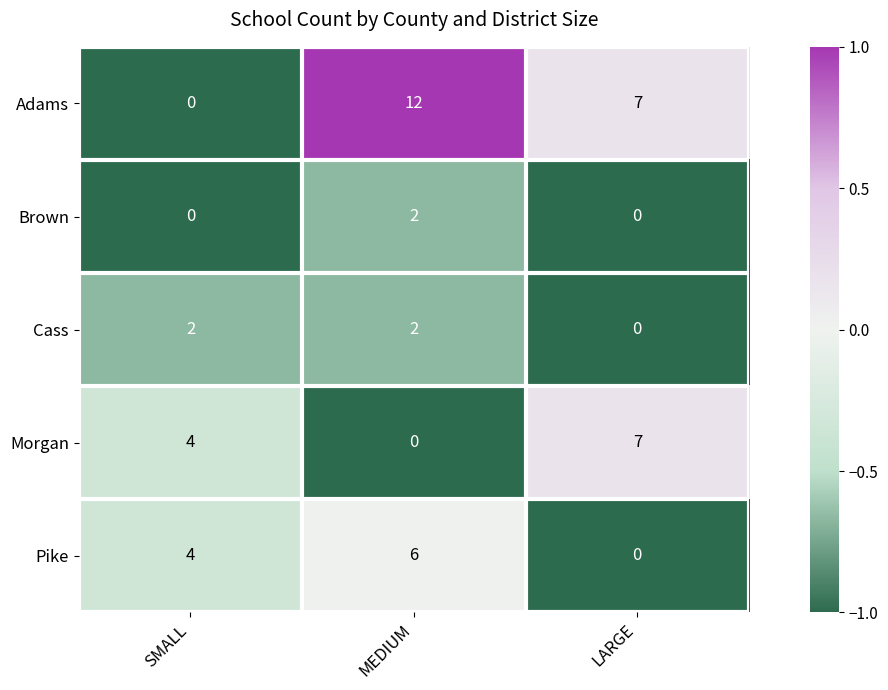

What is the difference between the maximum and minimum values in the Pike series?

6